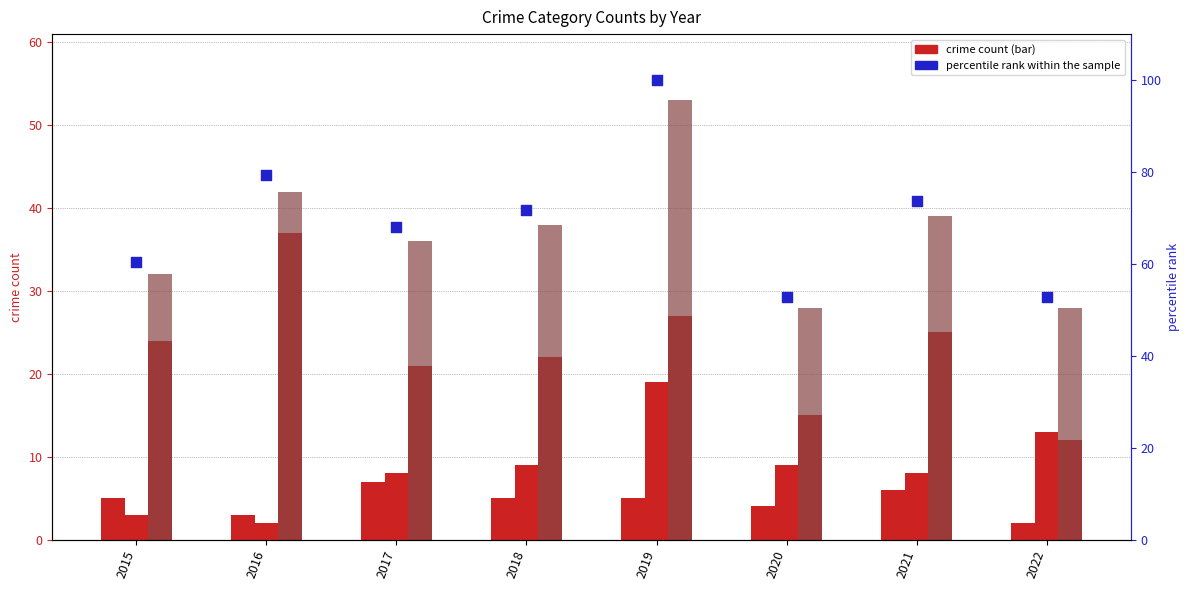

Which series has the largest total across all categories?

percentile rank within the sample